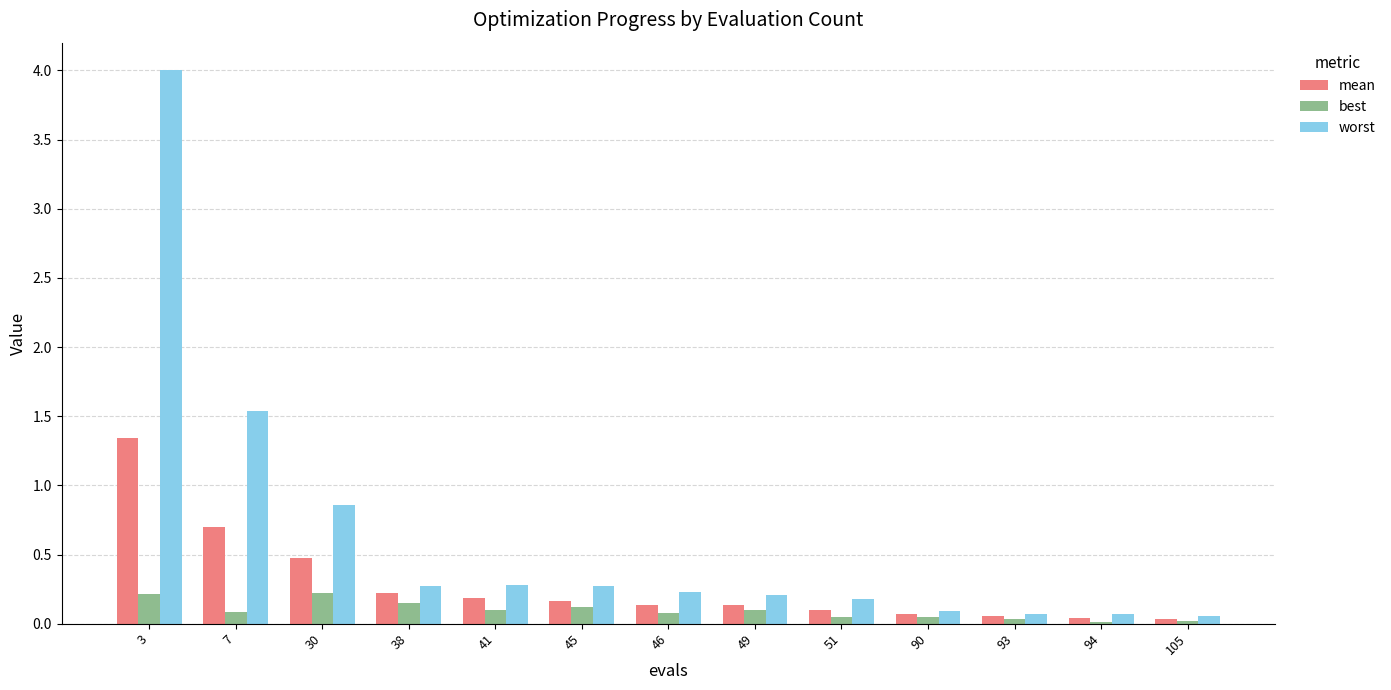

At 46, list the series in order from largest to smallest.

worst, mean, best